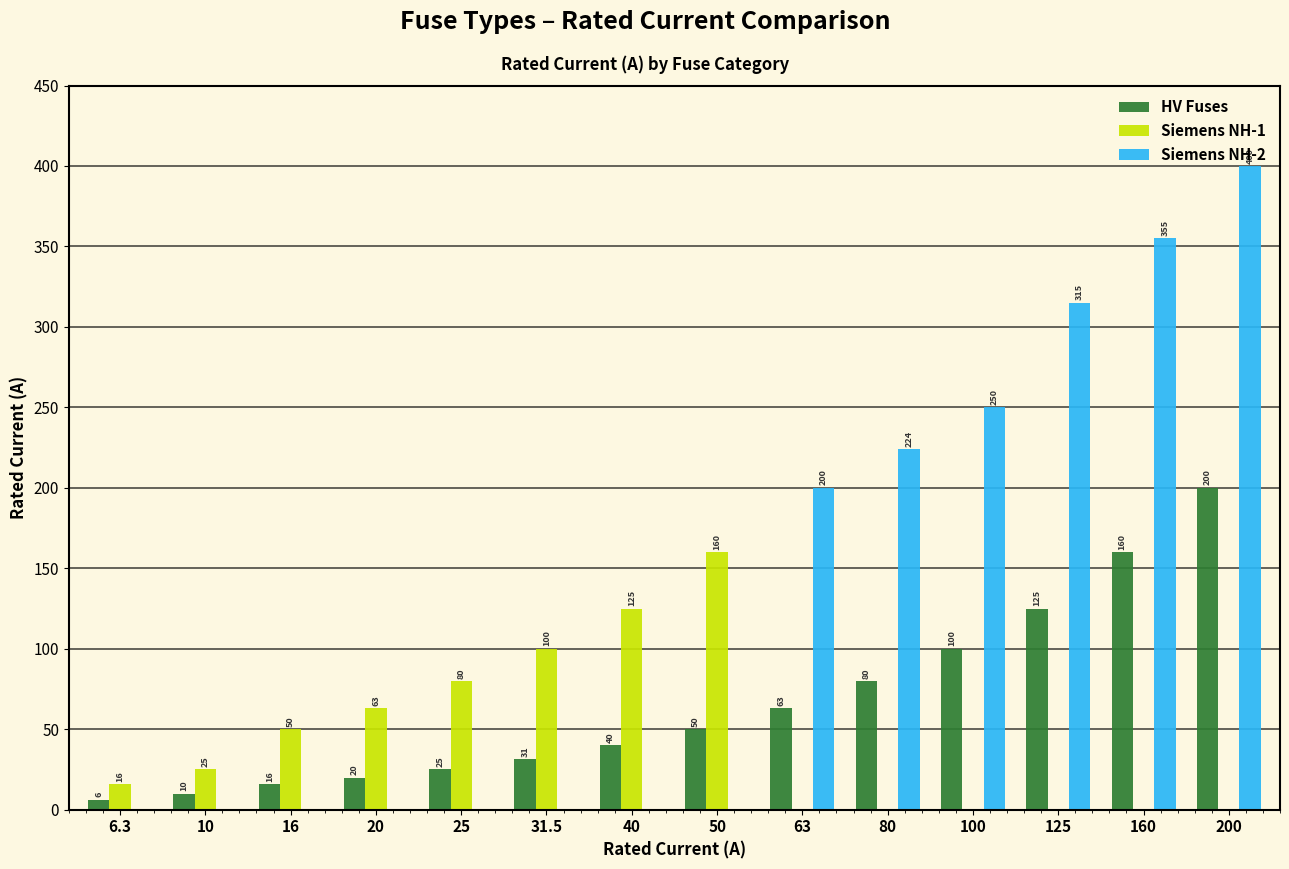

What is the sum of the Siemens NH-1 values at 31.5 and 6.3?

116.0